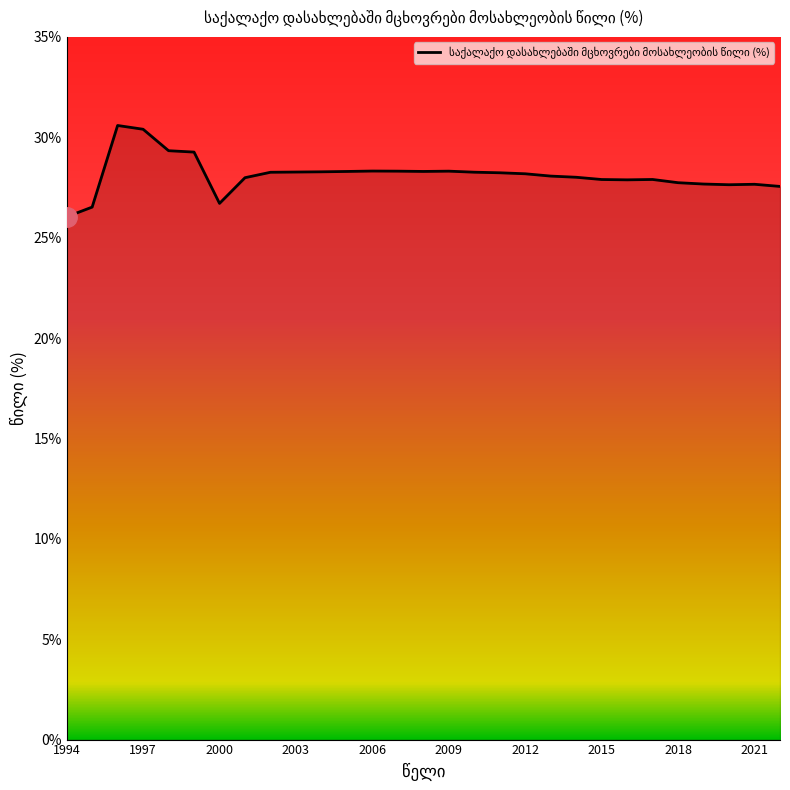

What is the minimum value shown in the chart?

26.0